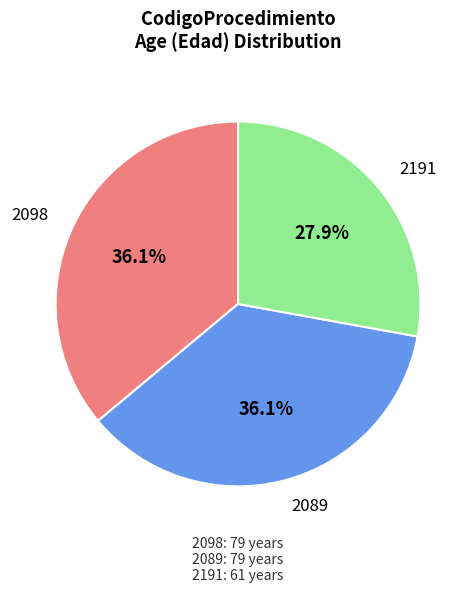

Is it true that 2191 is 28% of the pie?

True